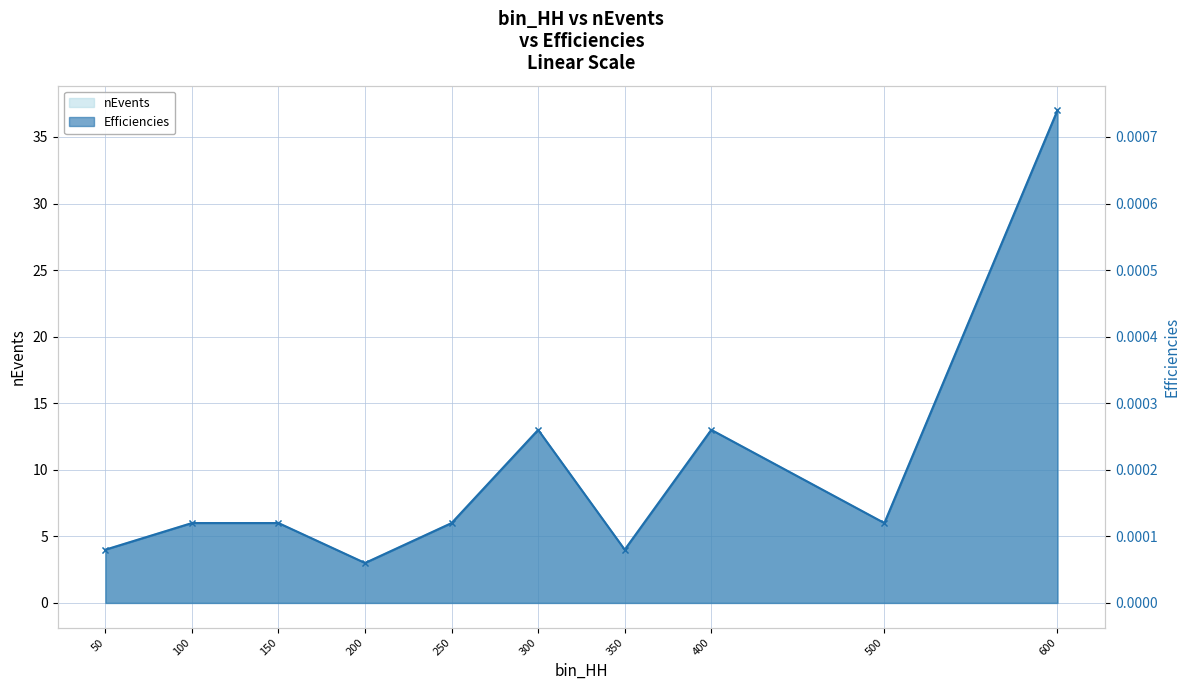

List the series in order of their overall mean, highest first.

nEvents, Efficiencies